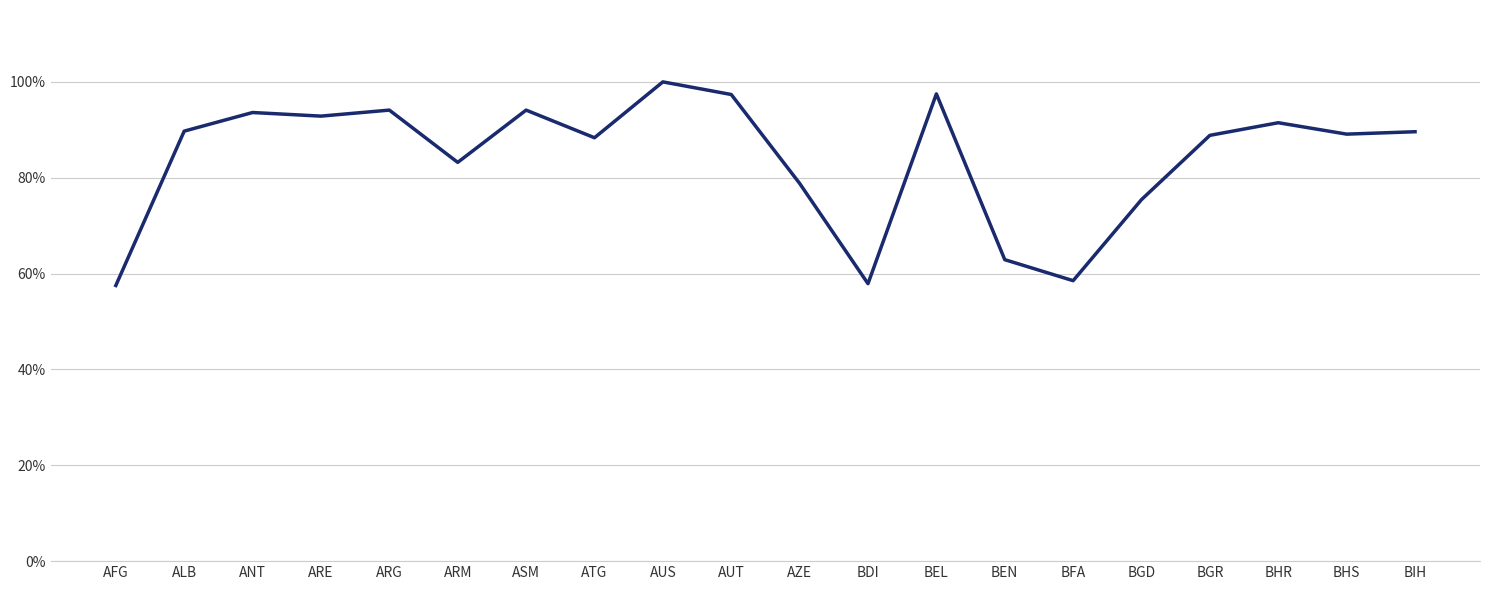

Rank the categories by value from lowest to highest.

AFG, BDI, BFA, BEN, BGD, AZE, ARM, ATG, BGR, BHS, BIH, ALB, BHR, ARE, ANT, ARG, ASM, AUT, BEL, AUS